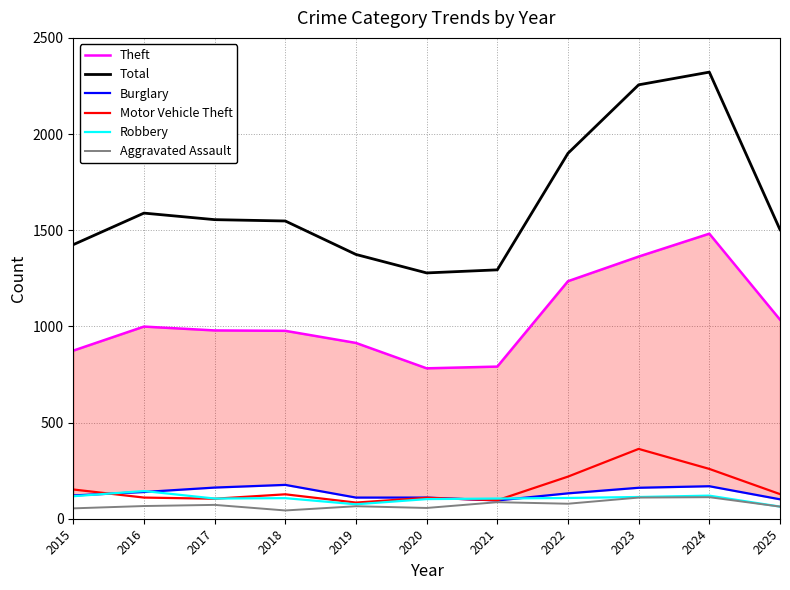

True or false: Robbery has a value of 26 at 2018.

False